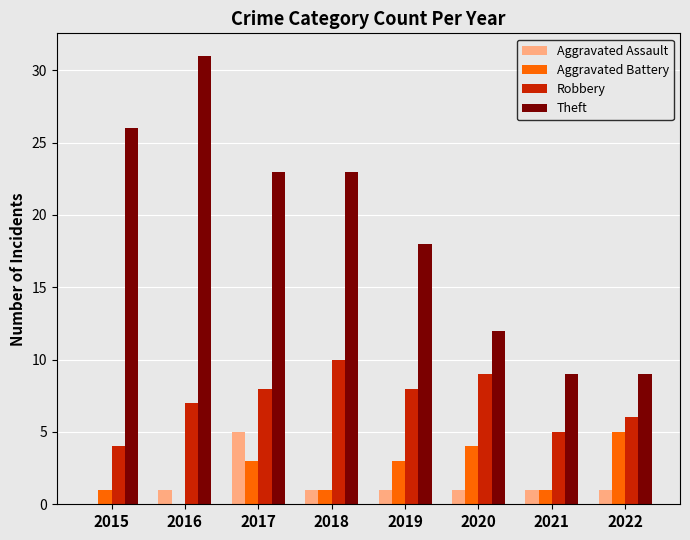

Read the Robbery value at 2017.

8